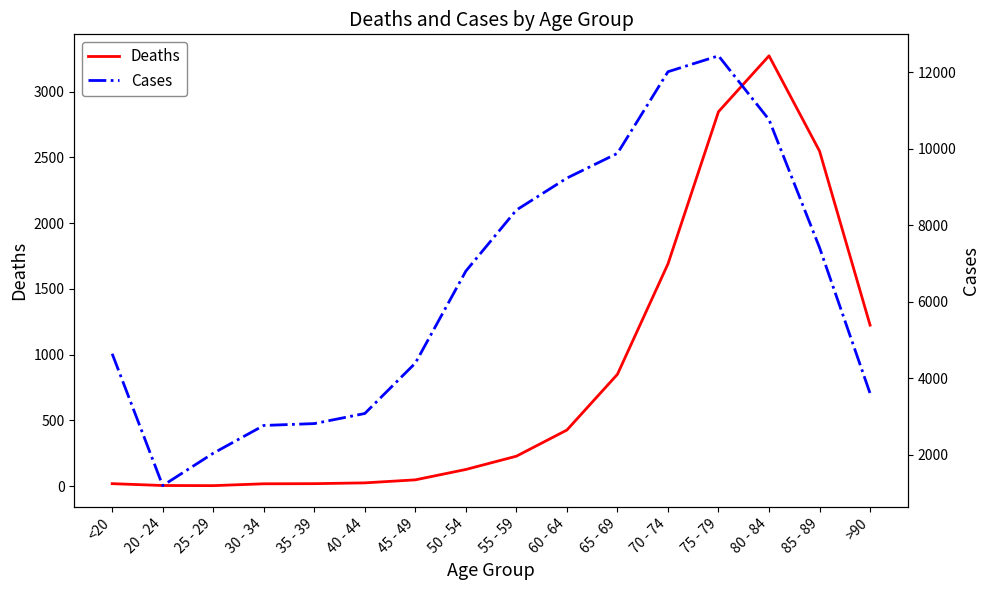

At which category does Deaths reach its first local peak?

80 - 84